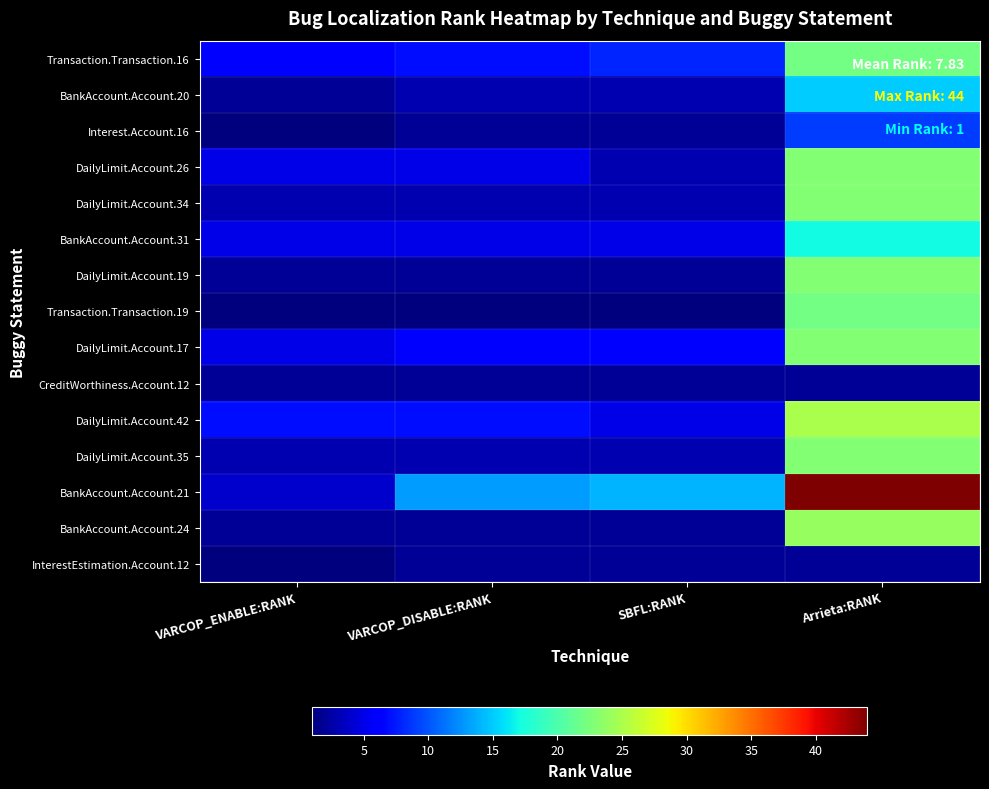

At how many categories does at least one series exceed 24?

1